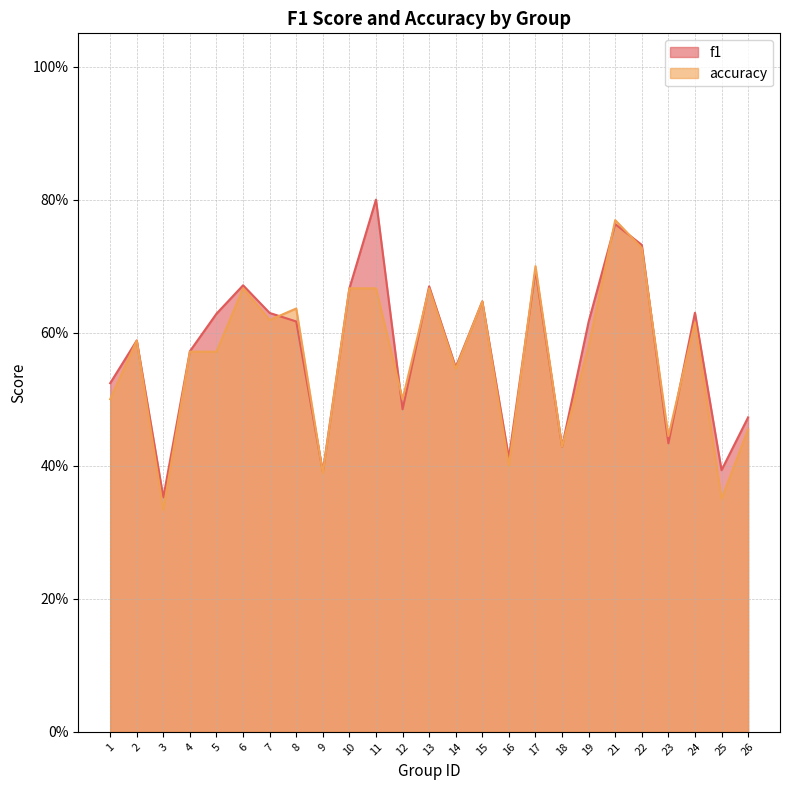

Reading left to right, transcribe all the data shown in this chart.

f1: 0.5	0.6	0.4	0.6	0.6	0.7	0.6	0.6	0.4	0.7	0.8	0.5	0.7	0.5	0.6	0.4	0.7	0.4	0.6	0.8	0.7	0.4	0.6	0.4	0.5
accuracy: 0.5	0.6	0.3	0.6	0.6	0.7	0.6	0.6	0.4	0.7	0.7	0.5	0.7	0.5	0.6	0.4	0.7	0.4	0.6	0.8	0.7	0.4	0.6	0.3	0.5